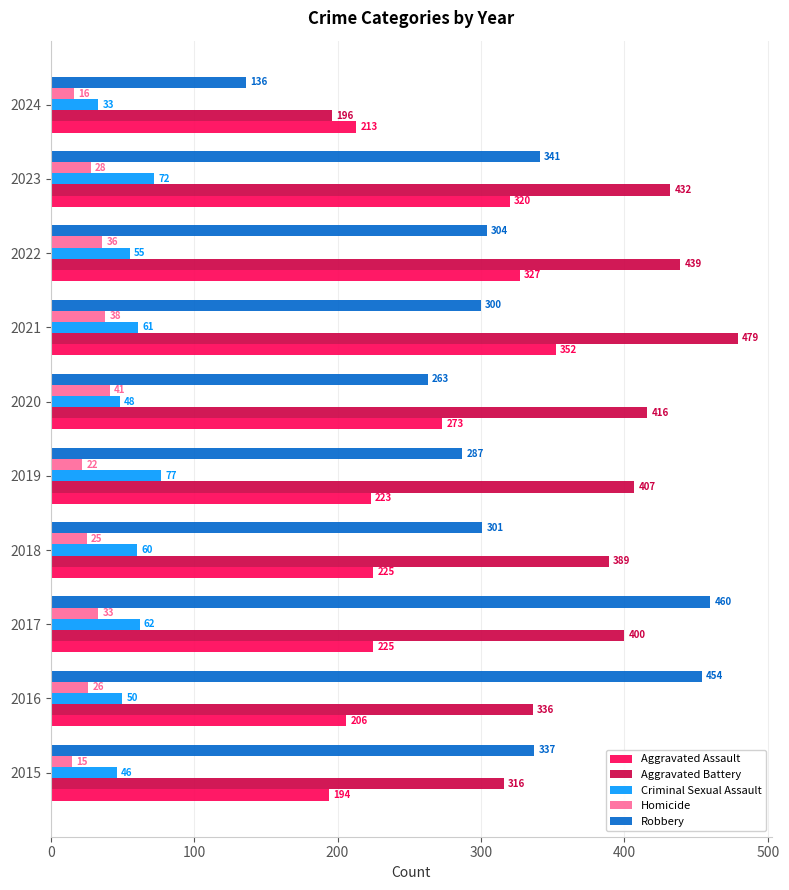

What is the spread (max minus min) of values at 2024?

197